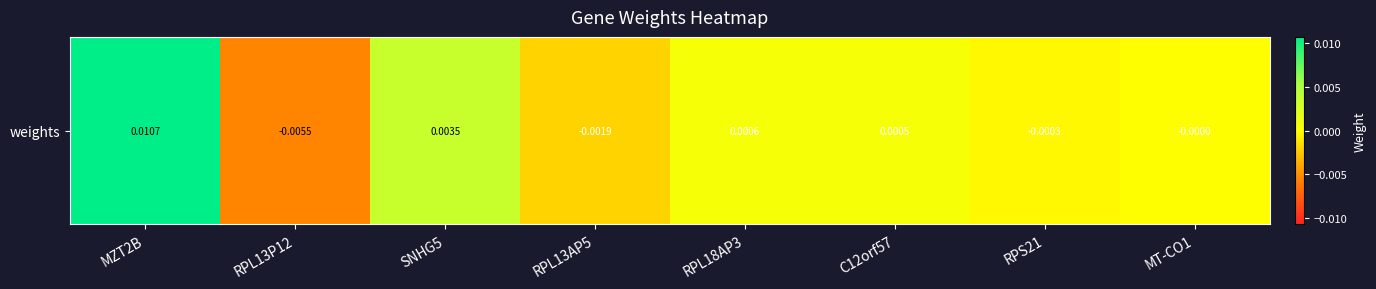

At which category does the chart reach its peak across all series?

MZT2B